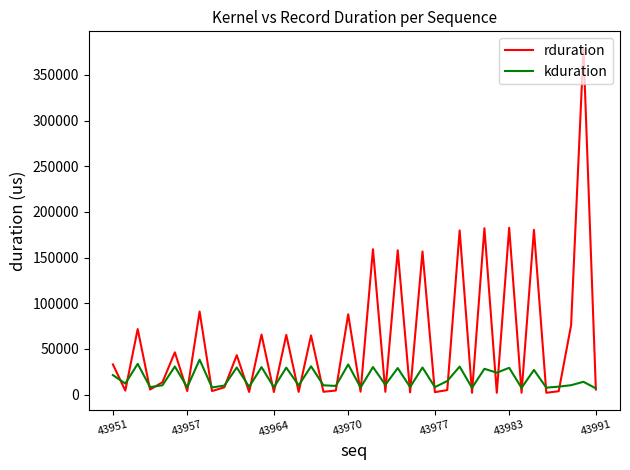

Rank the series by their maximum value, from lowest to highest.

kduration, rduration